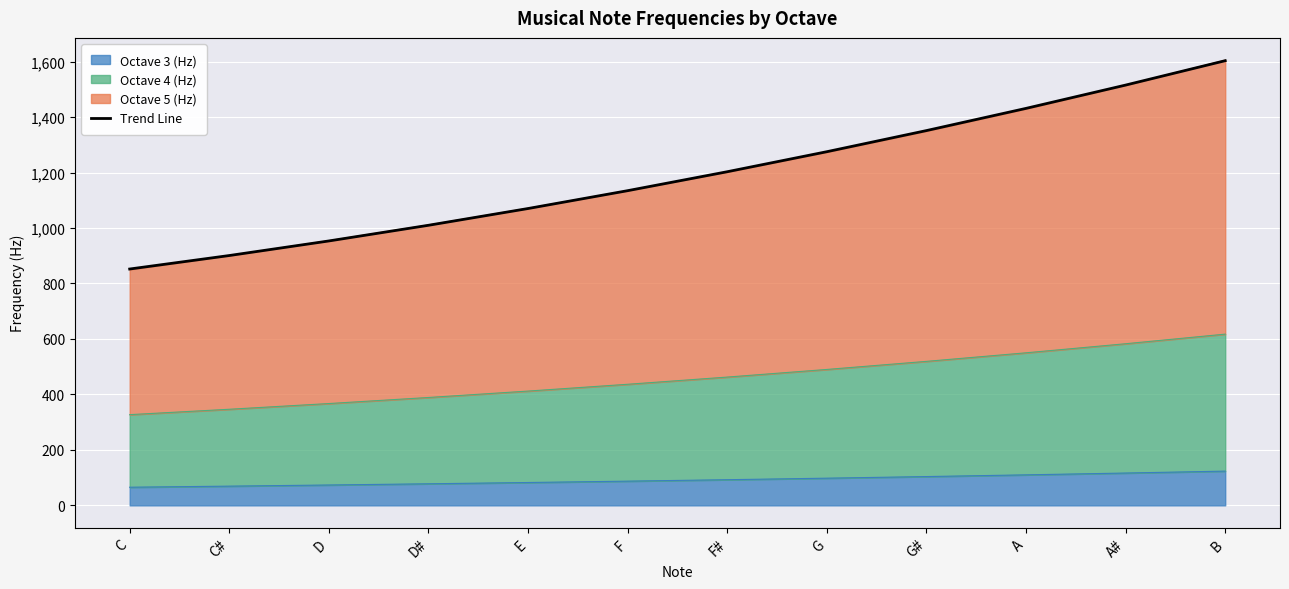

Reading right to left, extract all data points from this chart.

1603.2	1515.3	1431.3	1351.2	1275.0	1202.8	1134.5	1070.2	1009.8	953.3	900.7	852.1